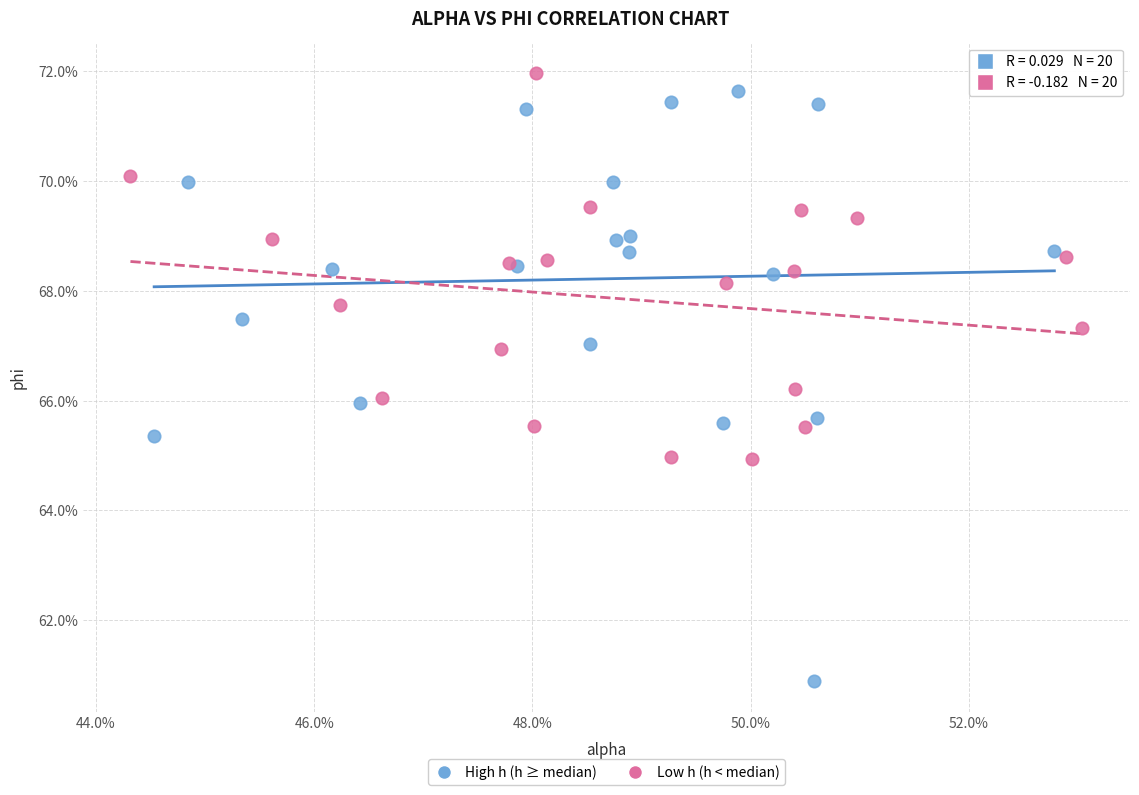

What are all the series names shown in the legend?

High h (h ≥ median), Low h (h < median)